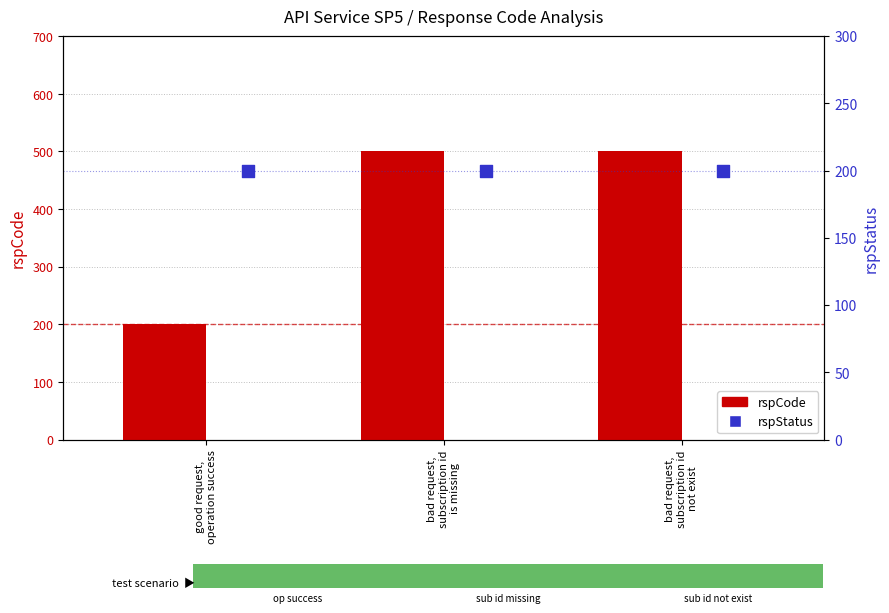

What is the total value across all series at bad request,
subscription id
is missing?

700